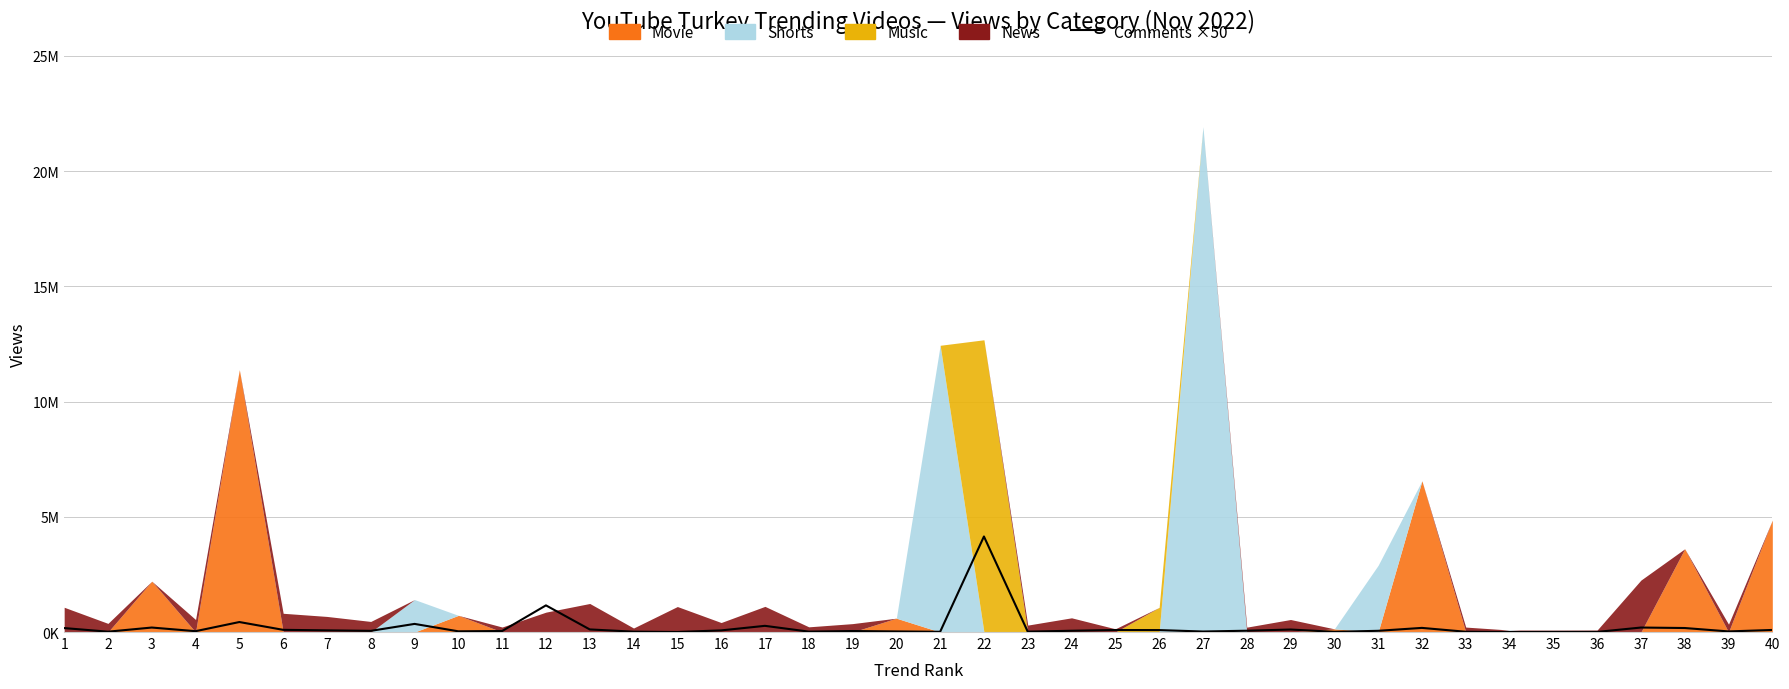

Is it true that the value at 33 is 18298?

False